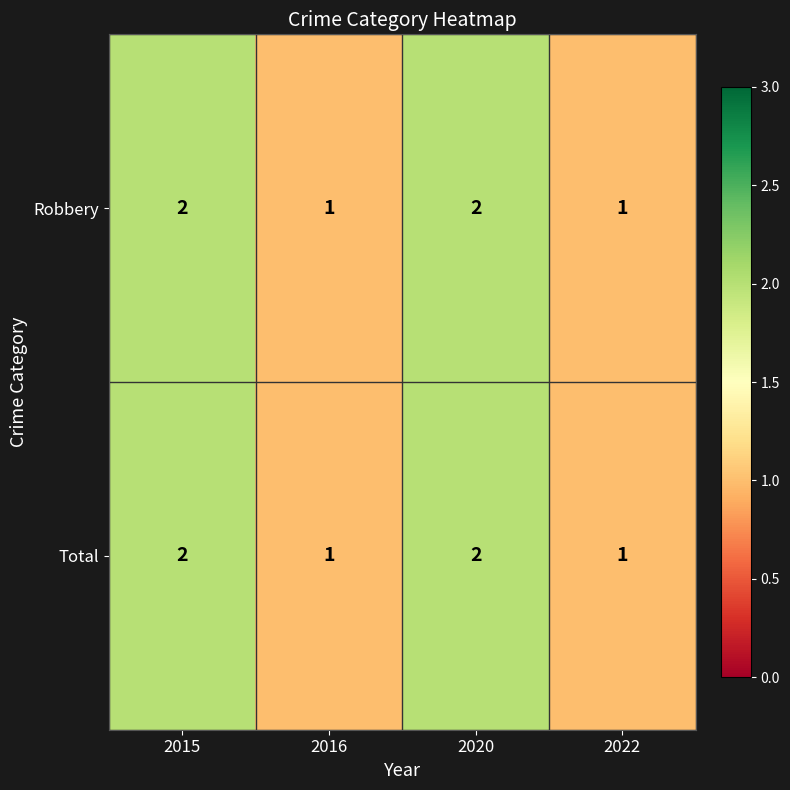

Is it true that Total equals 2 at 2016?

False